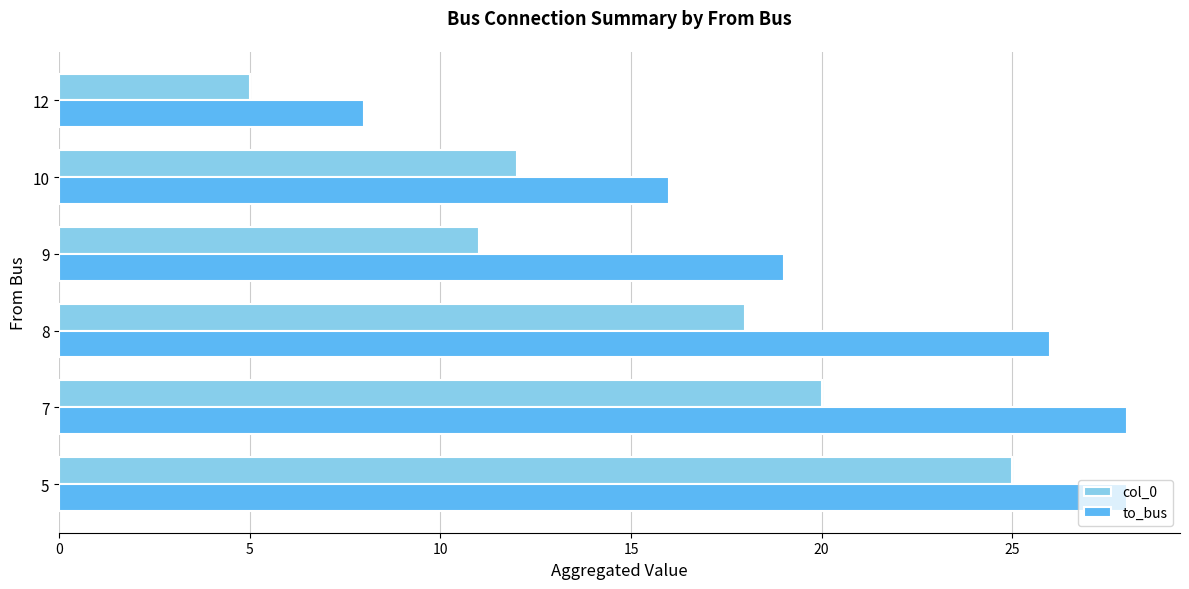

What is the lowest value of the to_bus series?

8